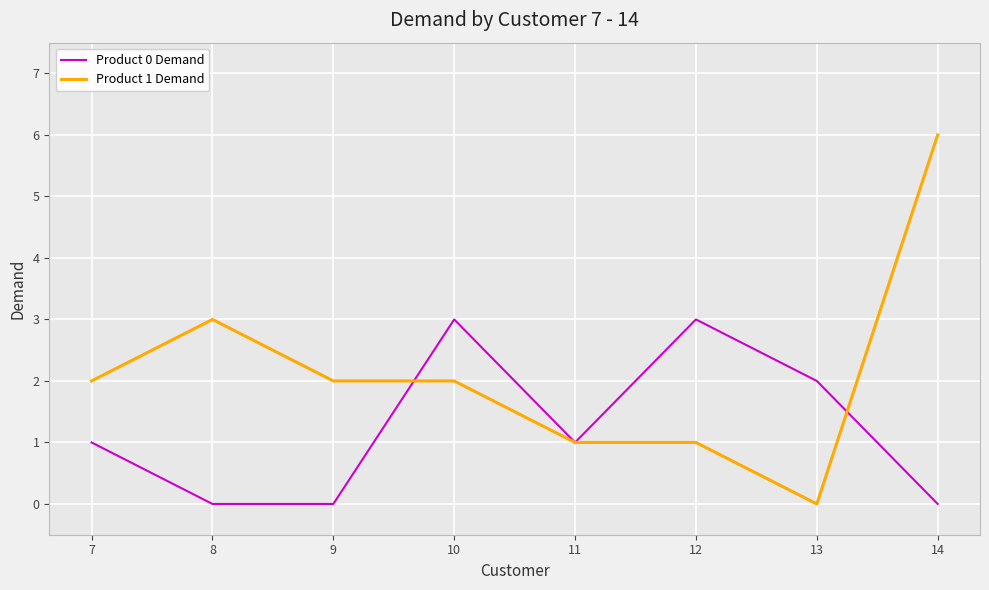

Where do Product 0 Demand and Product 1 Demand first cross each other?

9 and 10